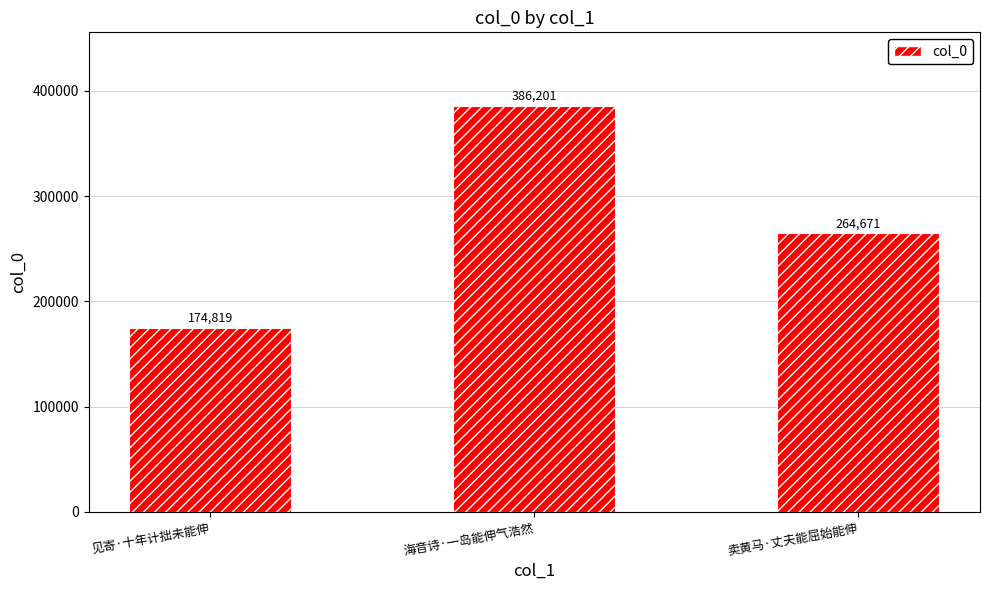

True or false: the data shows 196272 at 海音诗·一岛能伸气浩然.

False